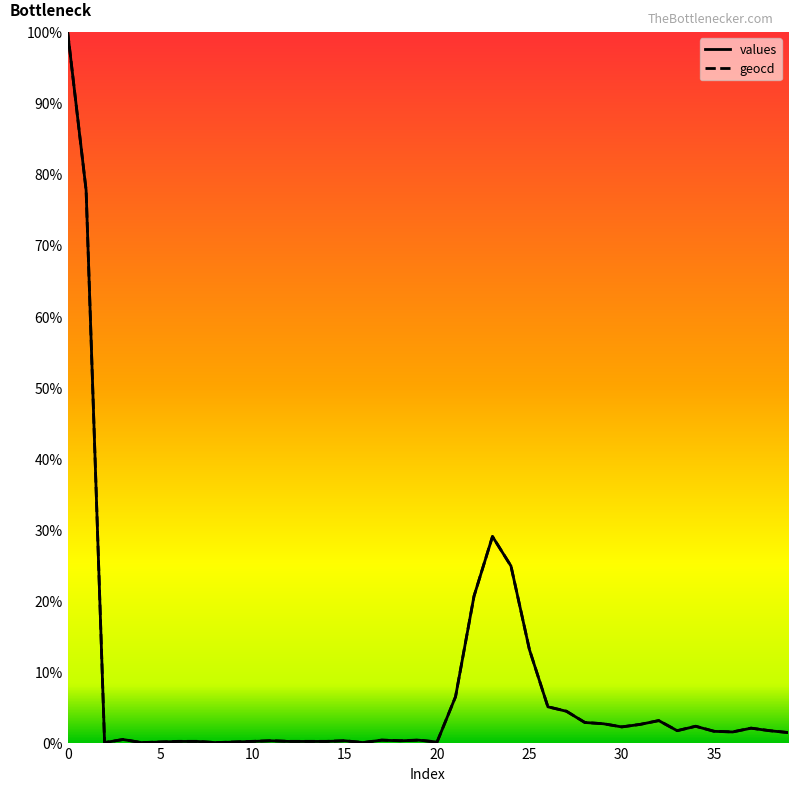

What is the maximum value shown in the chart?

100.0